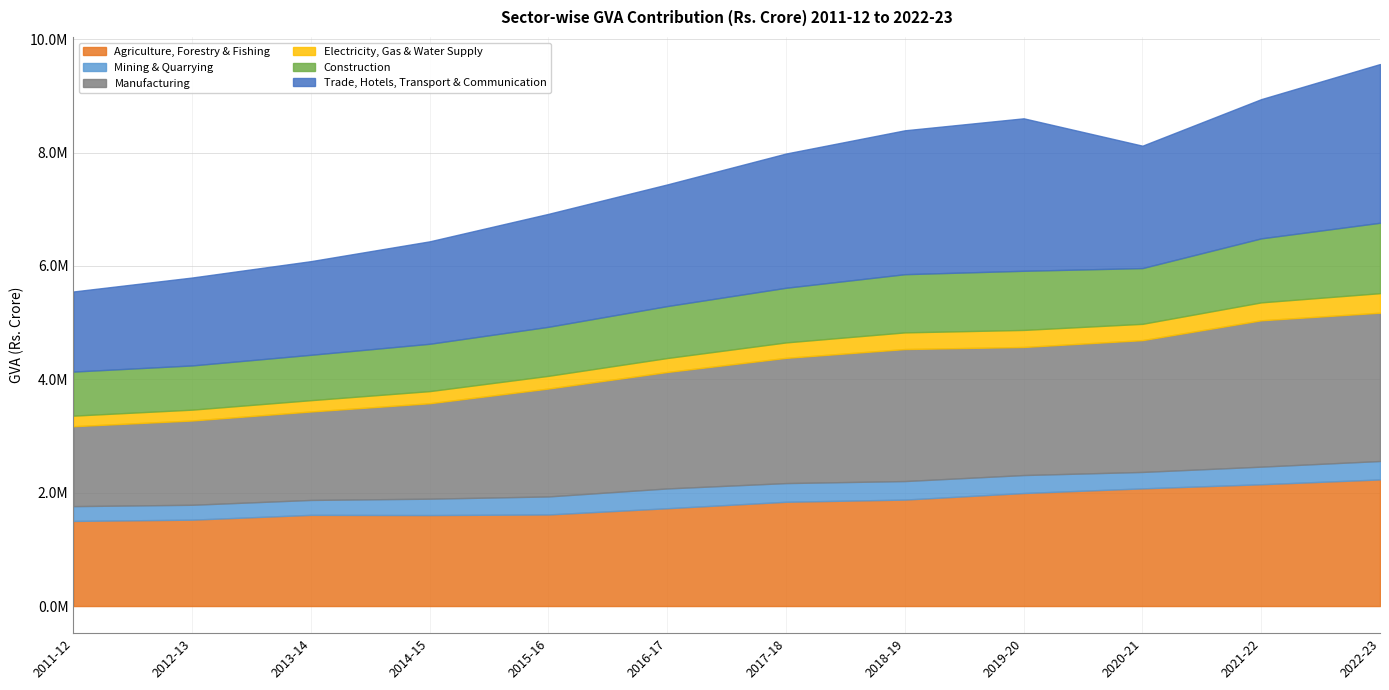

Which category has the highest value in the Electricity, Gas & Water Supply series?

2022-23